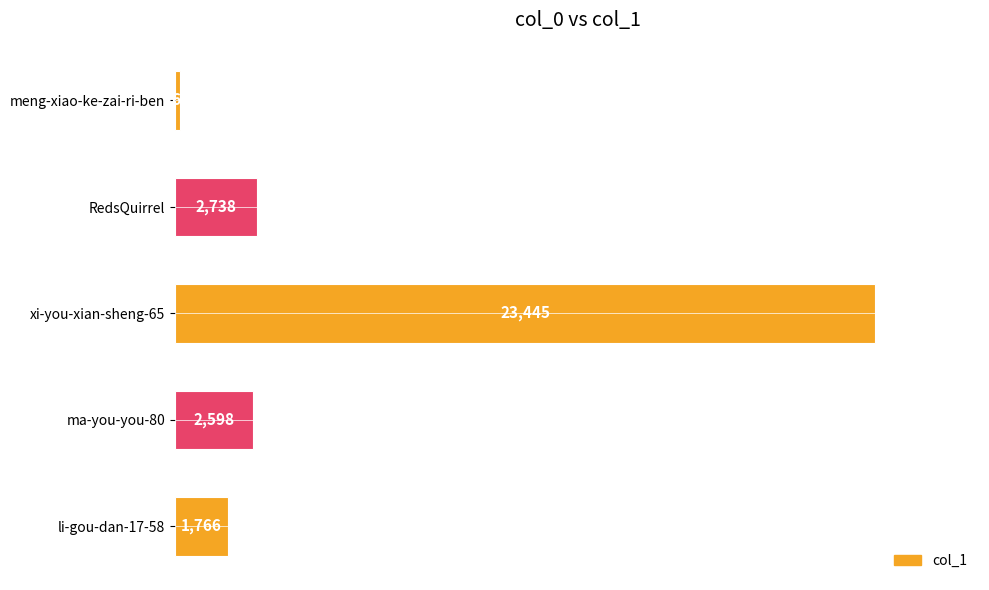

What is the change in value from meng-xiao-ke-zai-ri-ben to xi-you-xian-sheng-65?

+23276